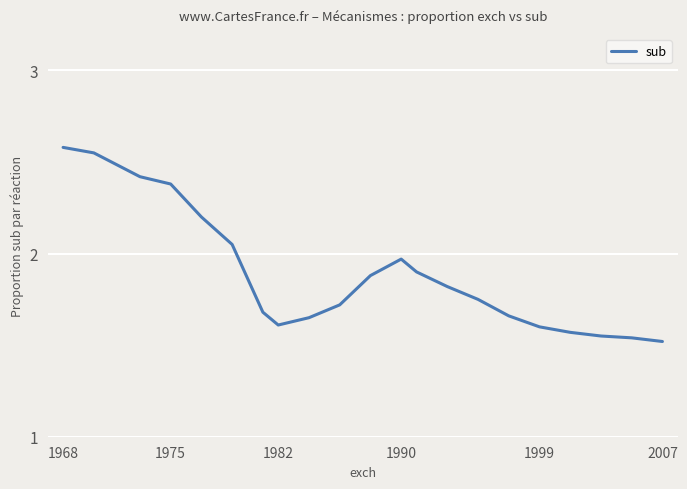

What is the sum of all values?

39.6